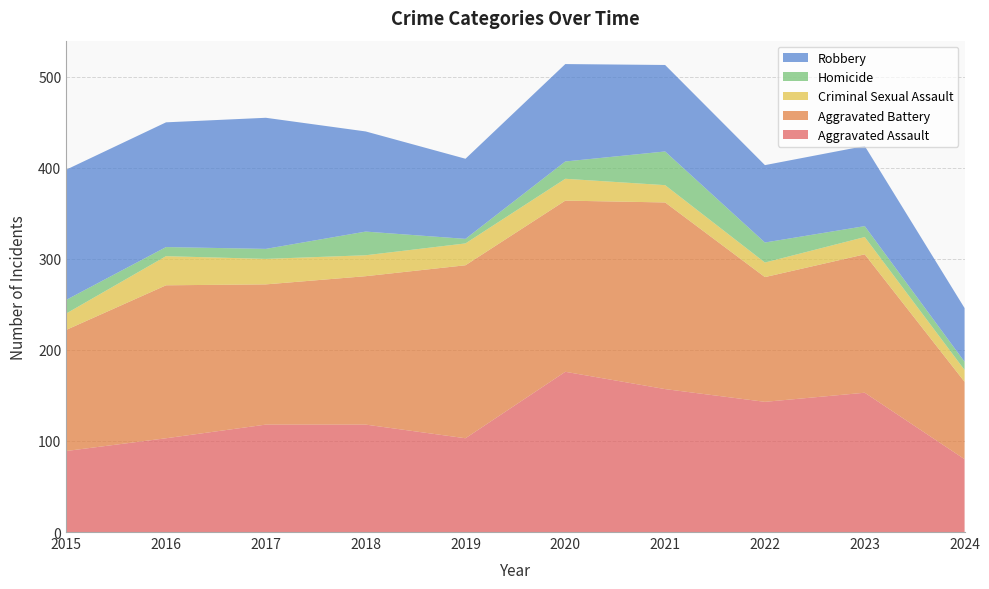

Reading left to right, list all the values displayed in this chart.

Aggravated Assault: 2015=89	2016=103	2017=118	2018=118	2019=103	2020=176	2021=157	2022=143	2023=153	2024=80
Aggravated Battery: 2015=133	2016=168	2017=154	2018=163	2019=190	2020=188	2021=205	2022=137	2023=152	2024=85
Criminal Sexual Assault: 2015=18	2016=32	2017=28	2018=23	2019=24	2020=24	2021=19	2022=16	2023=19	2024=13
Homicide: 2015=15	2016=10	2017=11	2018=26	2019=5	2020=19	2021=37	2022=22	2023=12	2024=9
Robbery: 2015=143	2016=137	2017=144	2018=110	2019=88	2020=107	2021=95	2022=85	2023=88	2024=59